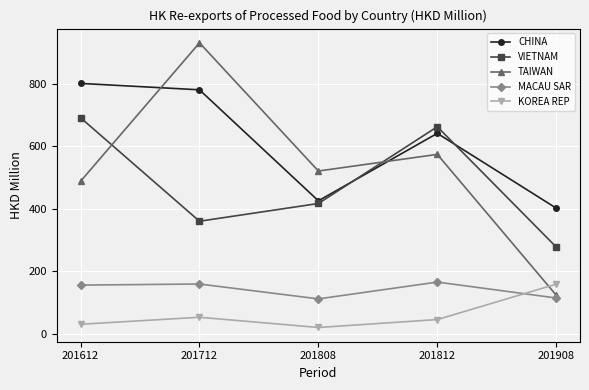

What is the value of the TAIWAN point at the 4th from the left?

574.5